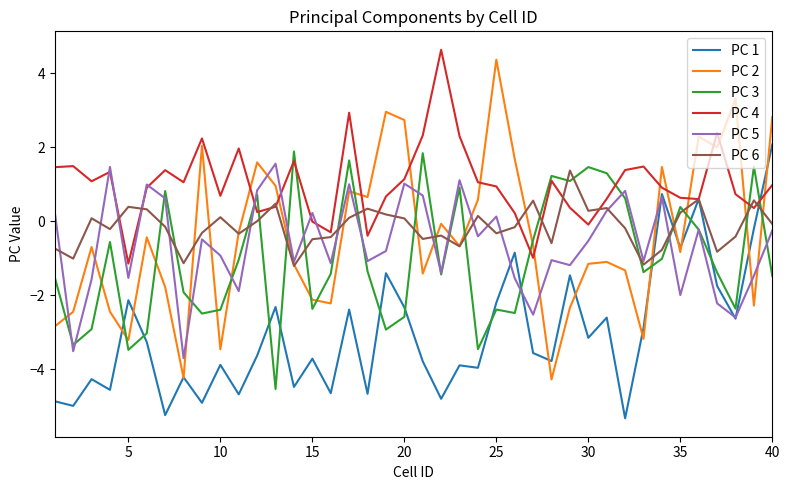

Which series has the largest total across all categories?

PC 4